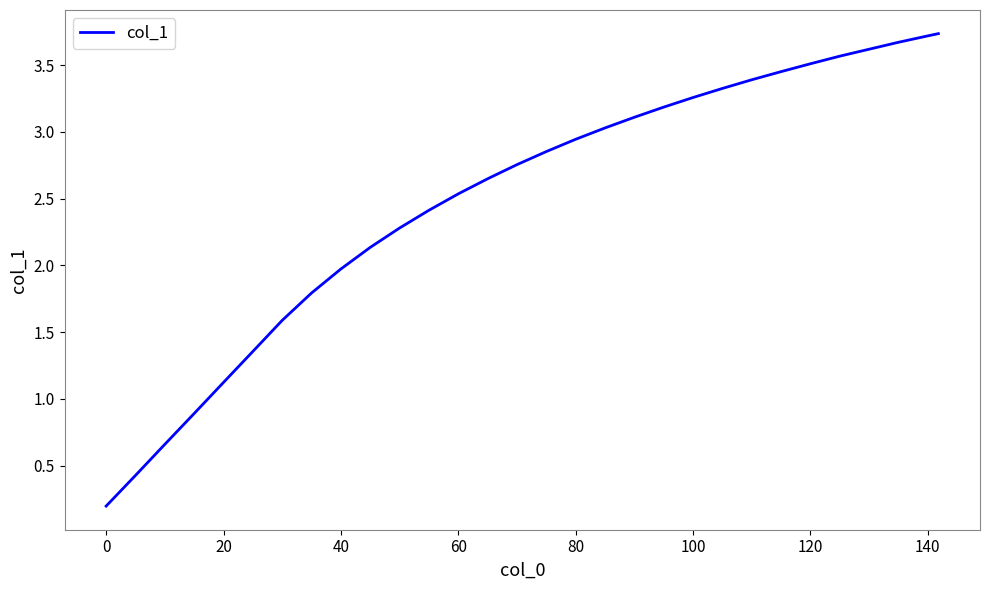

What is the greatest value displayed?

3.7